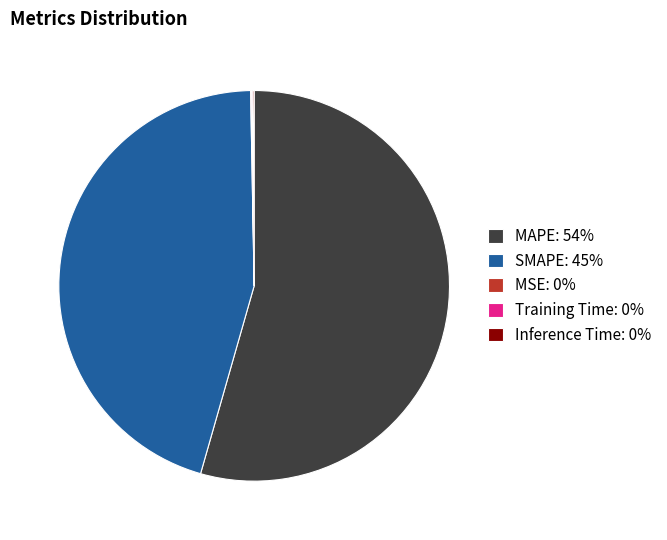

Combined, do SMAPE: 45% and MAPE: 54% account for over 50%?

Yes